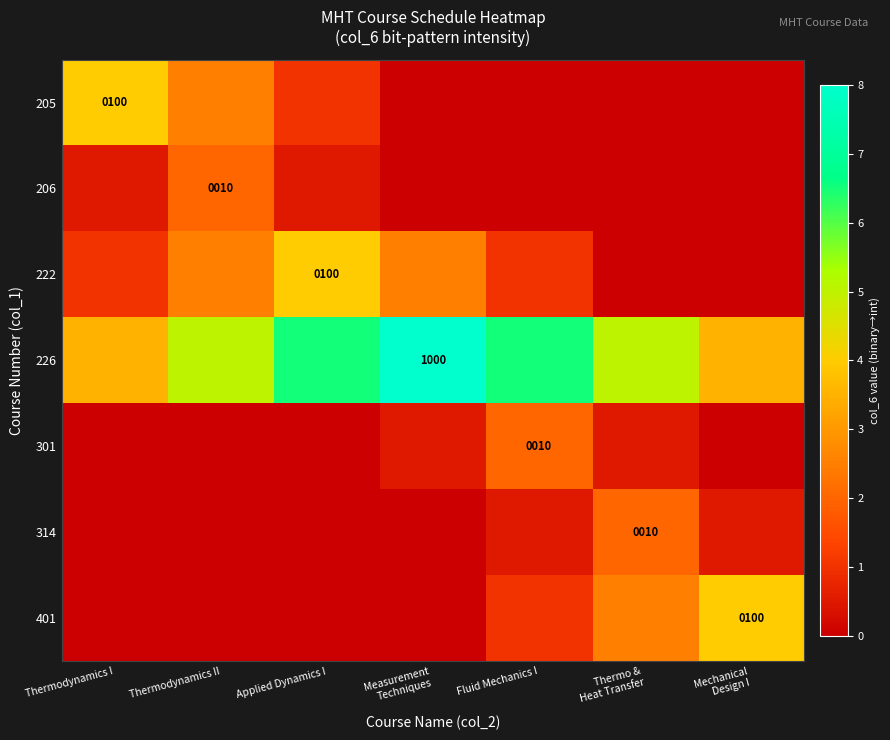

Where does the 226 series first go above 5?

Applied Dynamics I